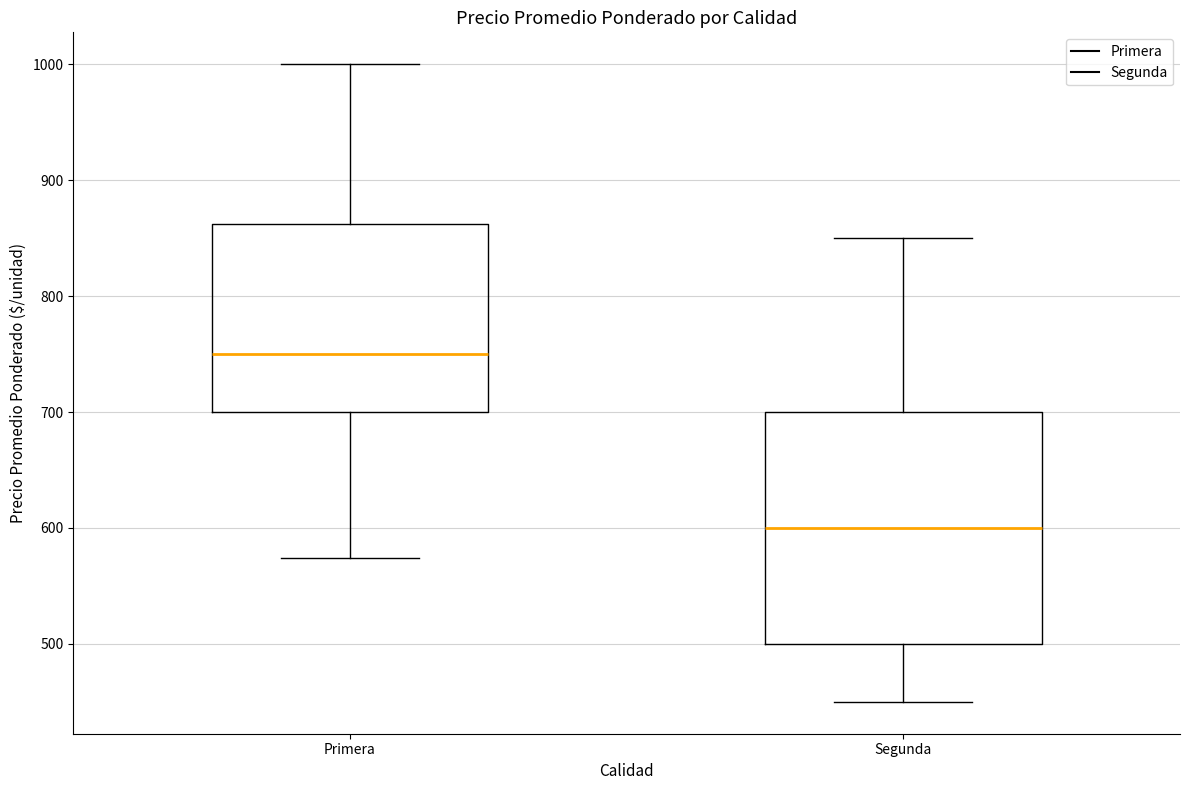

Comparing the boxes themselves (not the whiskers), which one is the tallest?

Segunda